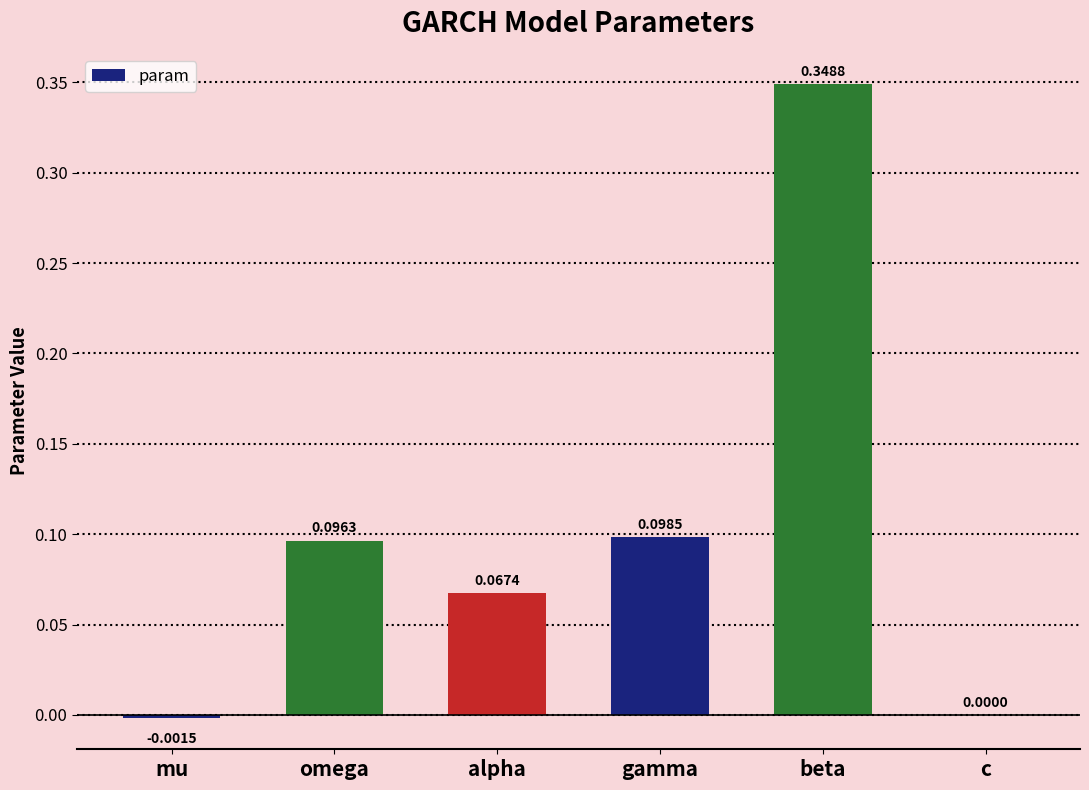

At which label does the data first exceed 0?

omega